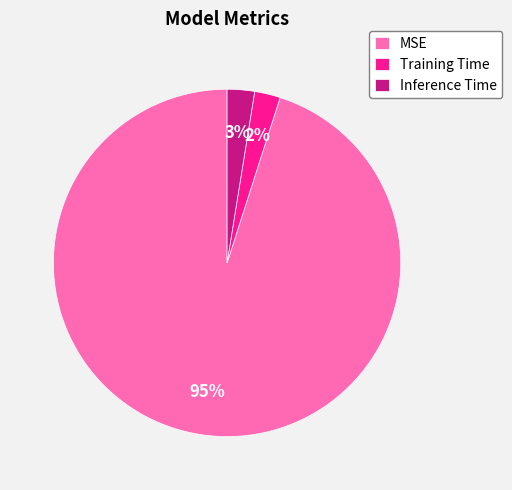

True or false: Training Time accounts for 2% of the total.

True